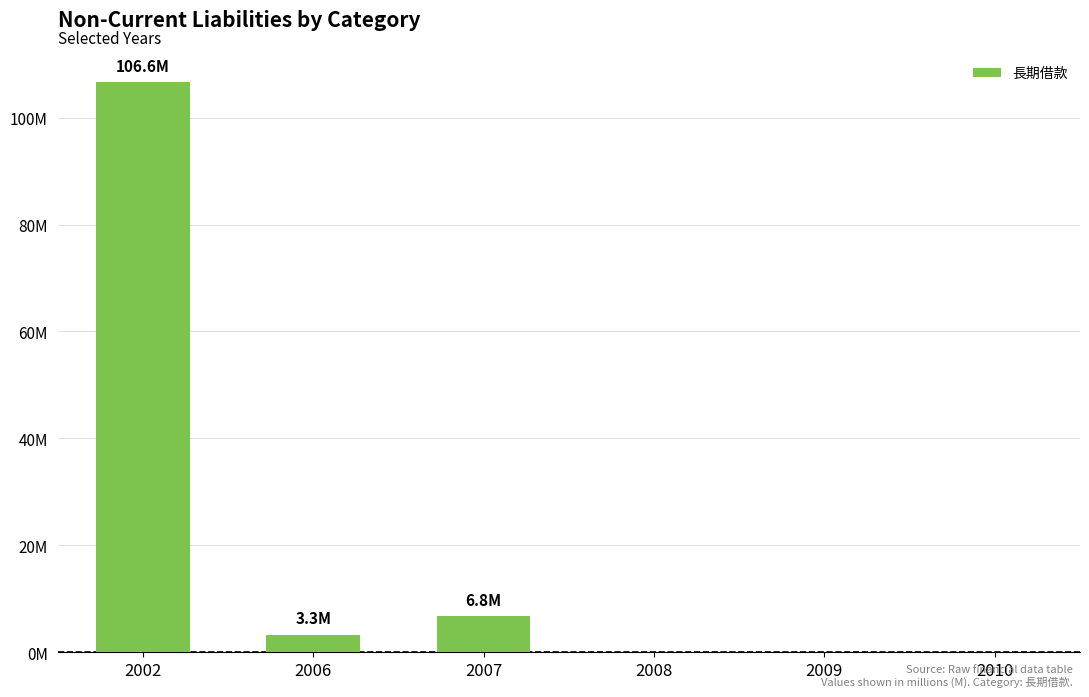

Which label corresponds to the smallest value in the chart?

2008